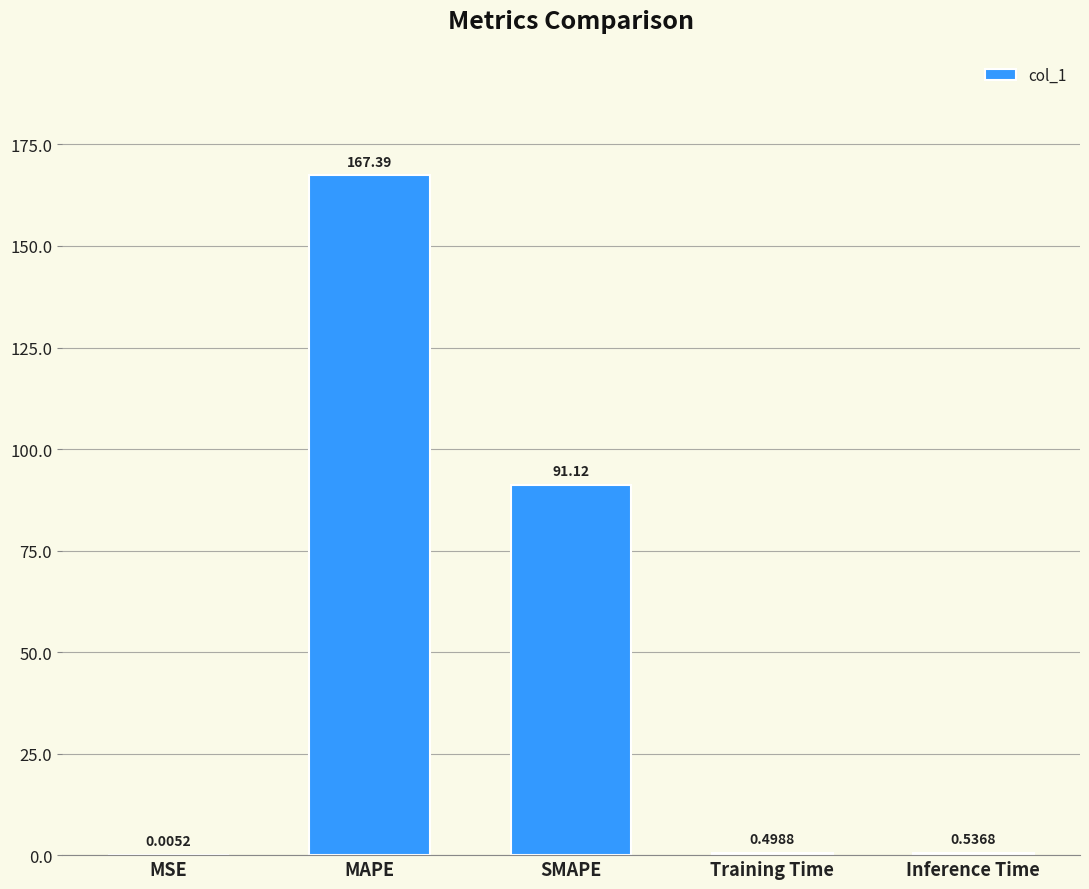

Between MSE and MAPE, which is larger?

MAPE